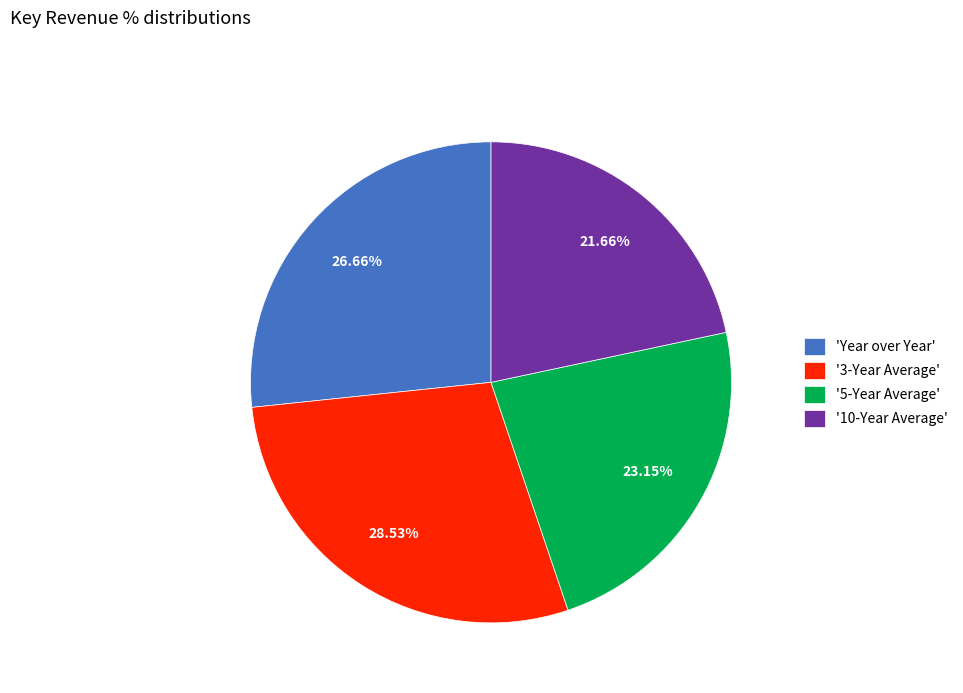

Is the sum of '3-Year Average' and 'Year over Year' greater than half?

Yes